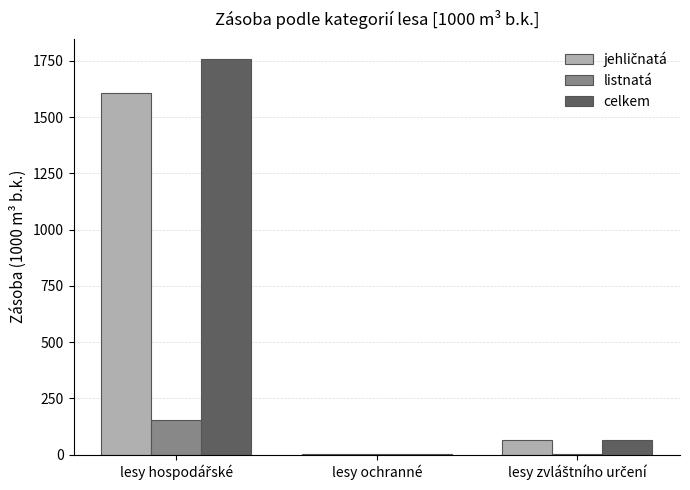

What is the greatest value displayed?

1759.9